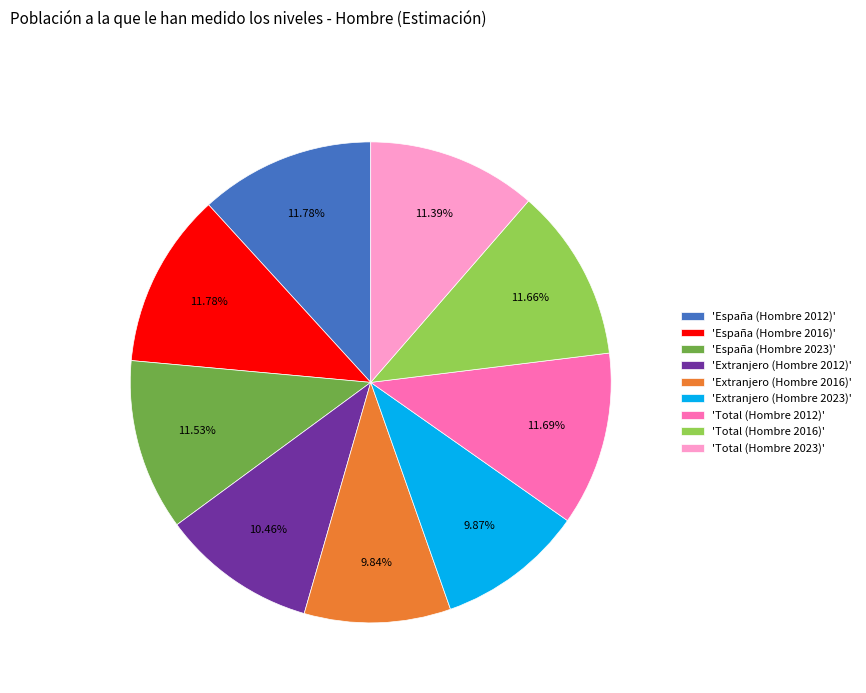

Is the sum of 'Total (Hombre 2012)' and 'España (Hombre 2012)' greater than half?

No